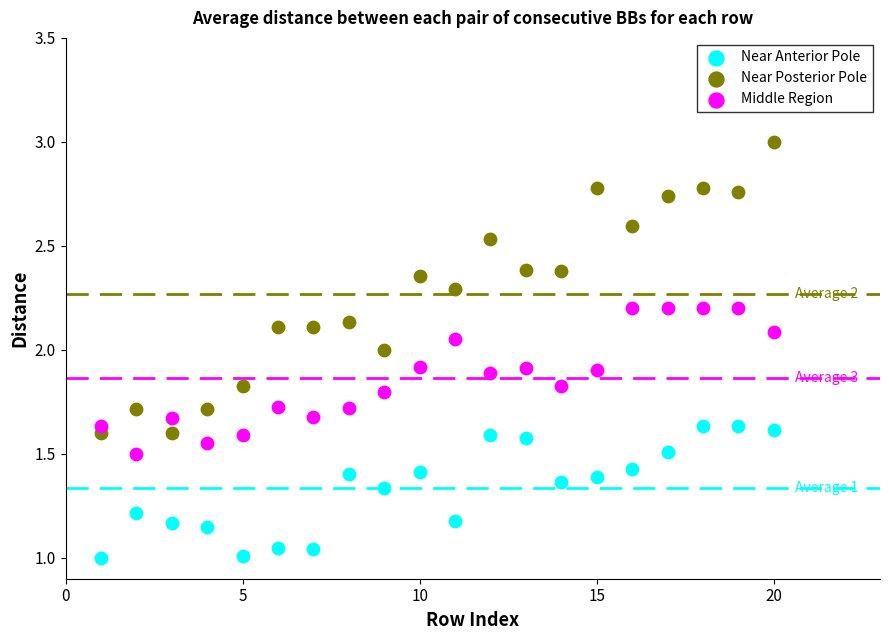

Which series reaches the maximum Y coordinate?

Near Posterior Pole